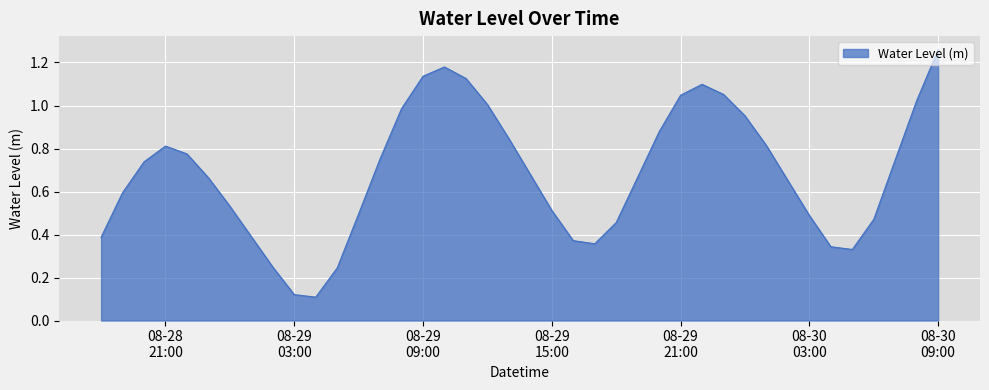

How many lines are shown in the chart?

1